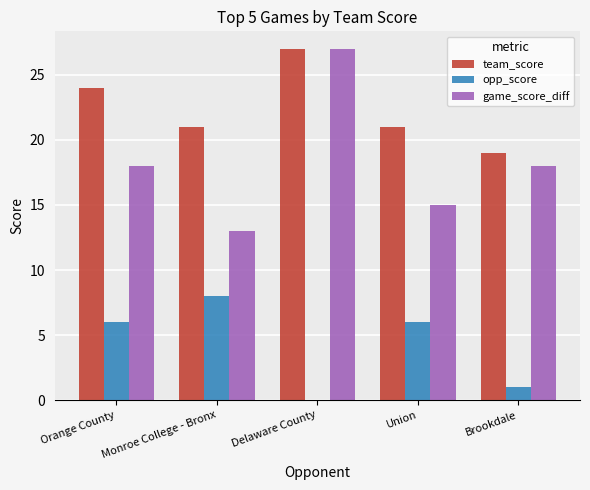

What is the sum of all opp_score values?

21